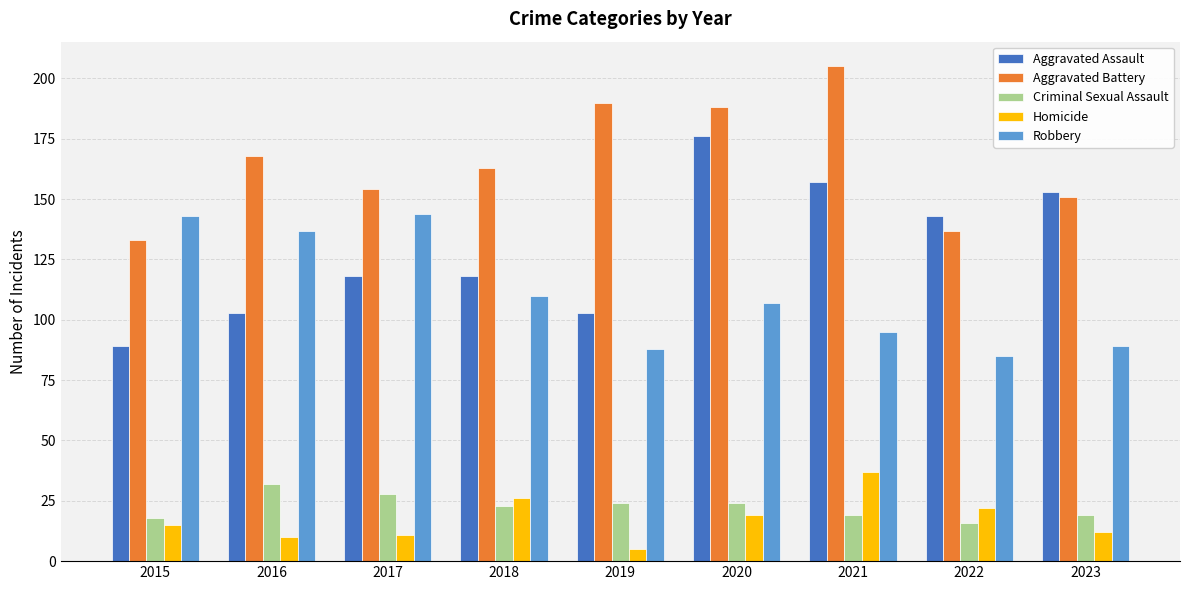

Which category has the lowest value across all series?

2019